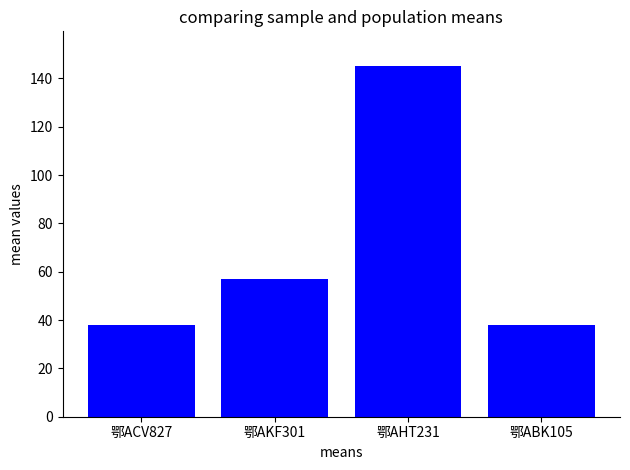

Reading left to right, extract all data points from this chart.

鄂ACV827=38	鄂AKF301=57	鄂AHT231=145	鄂ABK105=38